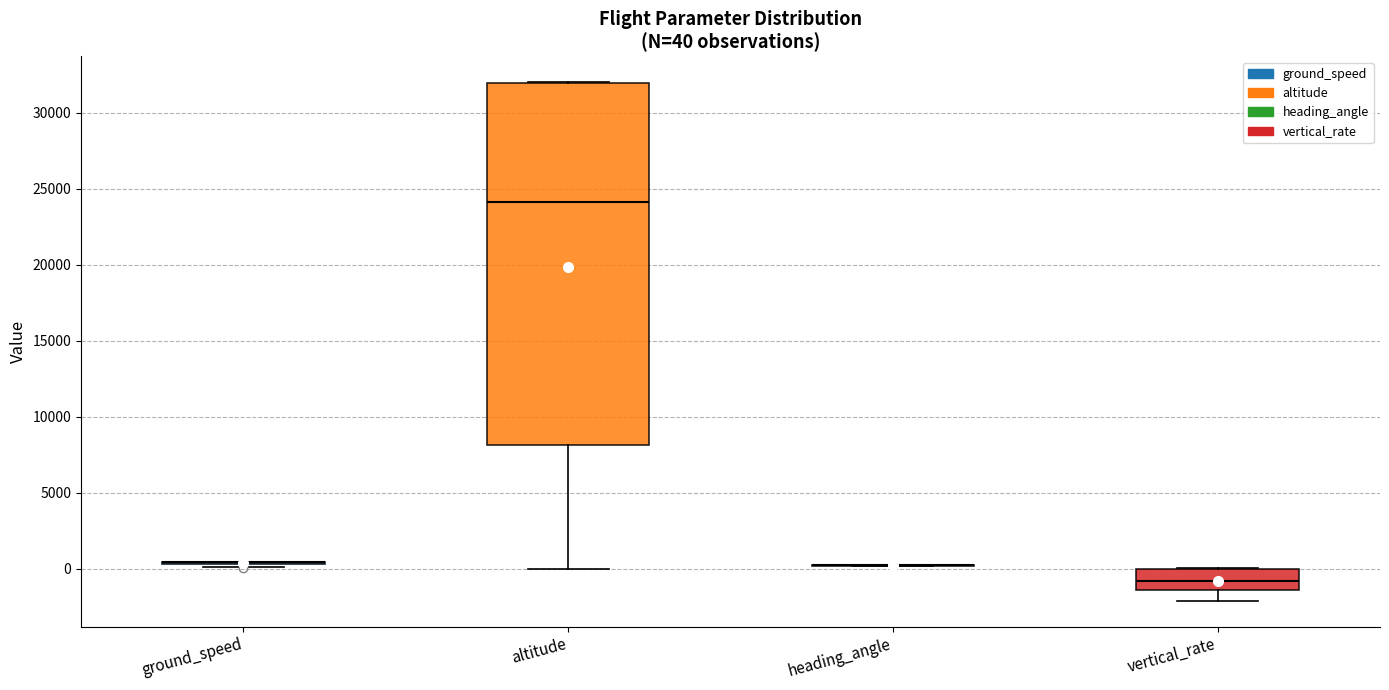

Comparing the boxes themselves (not the whiskers), which one is the tallest?

altitude